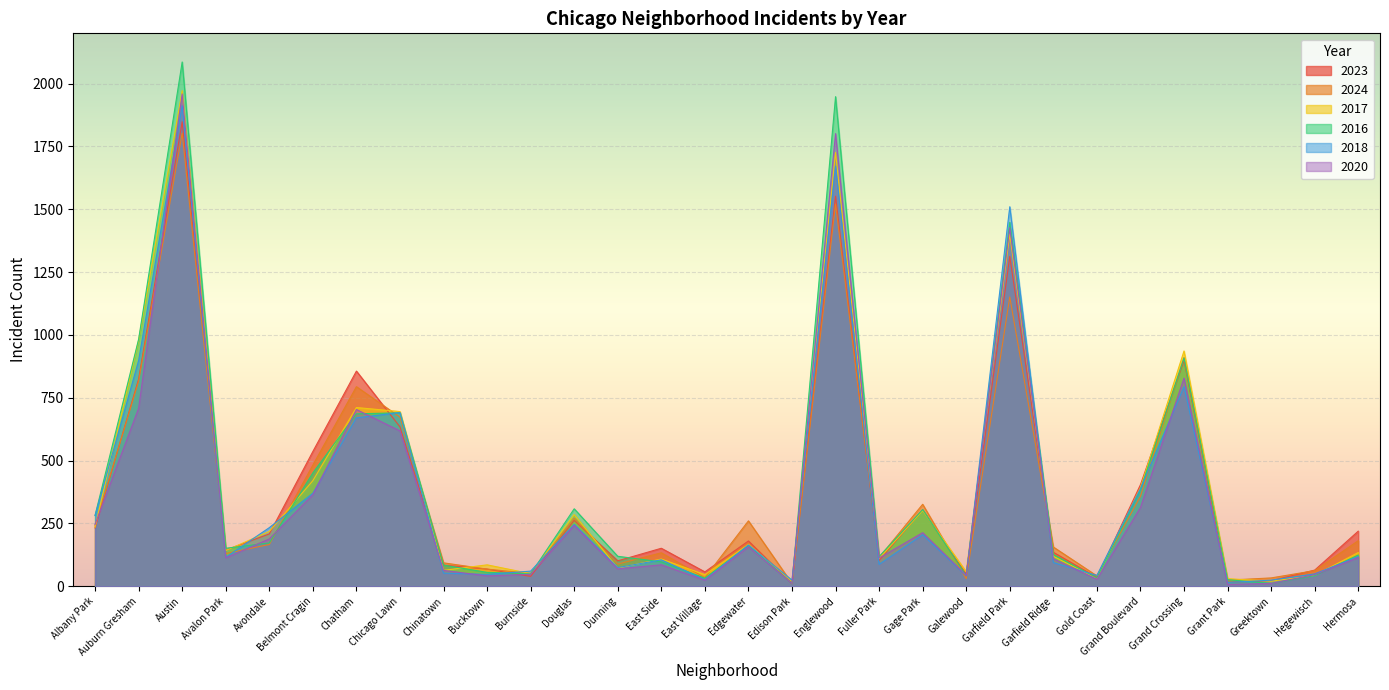

How many interior local valleys does the 2023 series have?

9